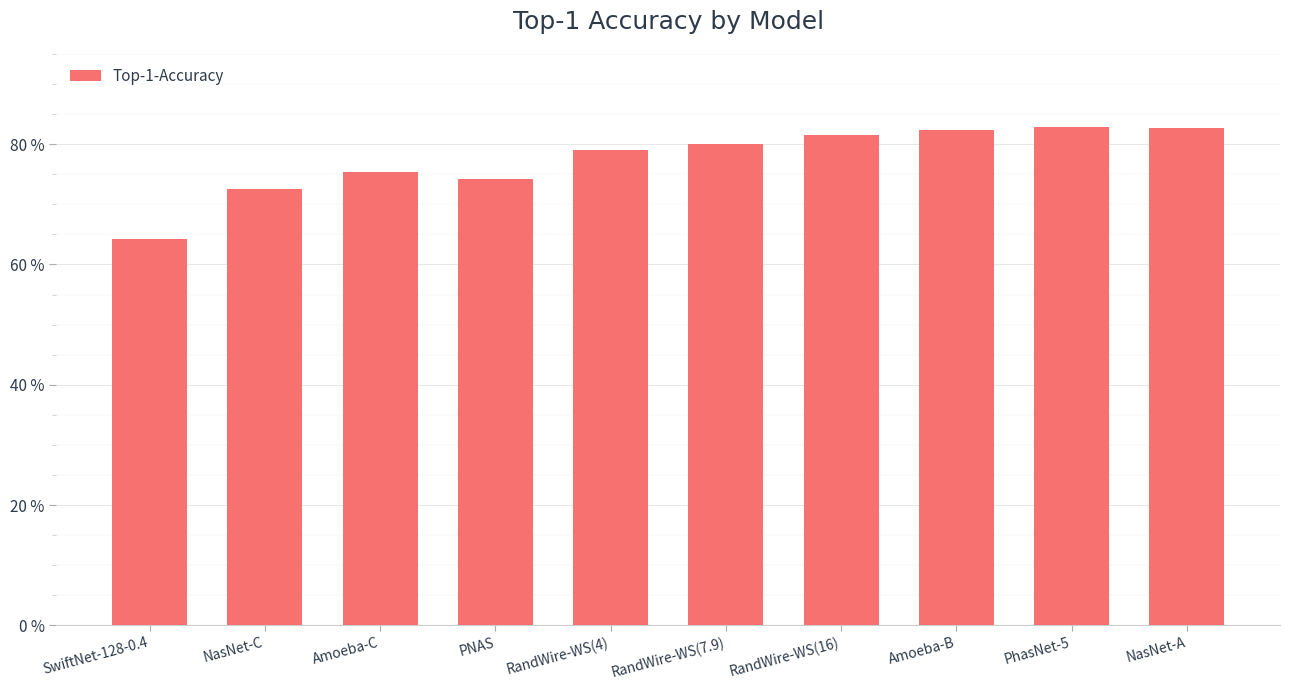

What is the value of the 3rd bar from the left?

75.4